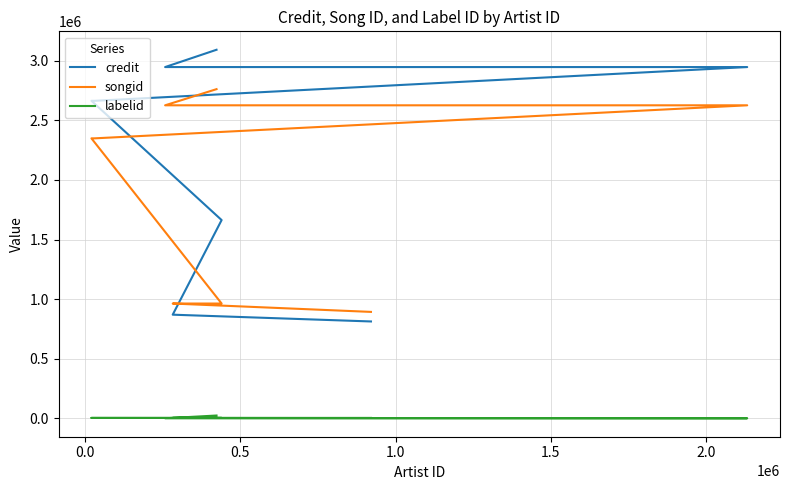

What is the difference between the maximum and second lowest values in the labelid series?

23276